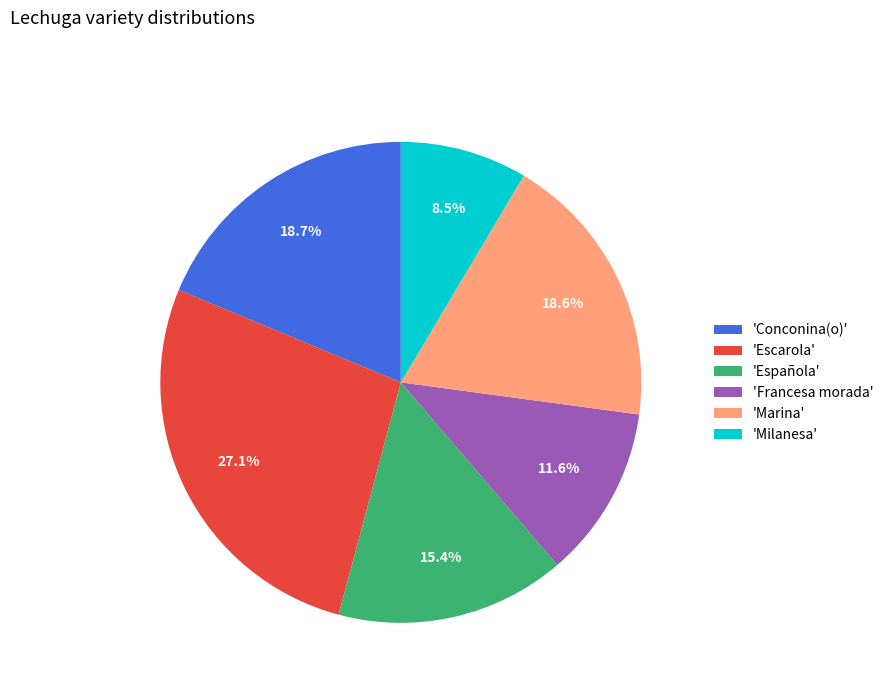

Do 'Francesa morada' and 'Milanesa' together represent more than half of the pie?

No